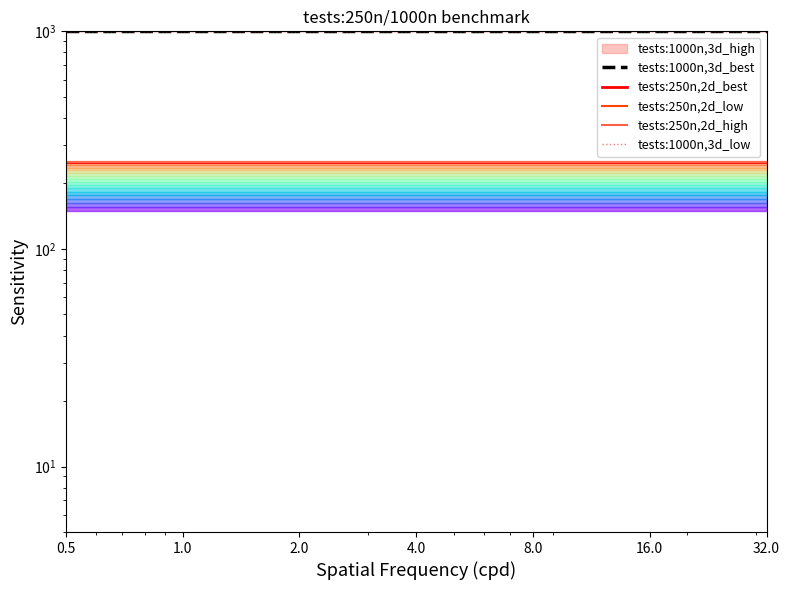

Which category has the lowest value in the tests:1000n,3d_low series?

0.5